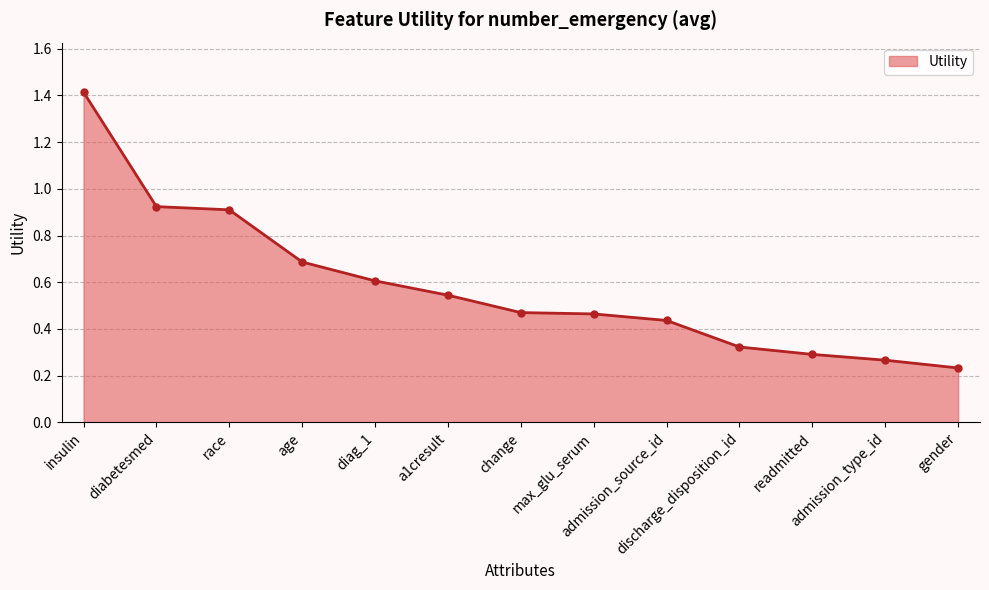

Which has a higher value, admission_source_id or race?

race